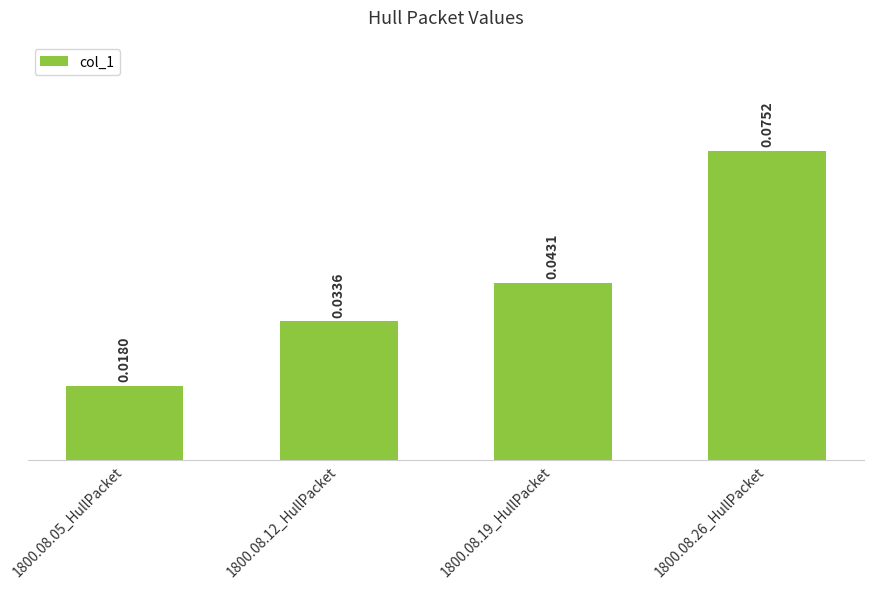

Rank the categories by value from highest to lowest.

1800.08.26_HullPacket, 1800.08.19_HullPacket, 1800.08.12_HullPacket, 1800.08.05_HullPacket